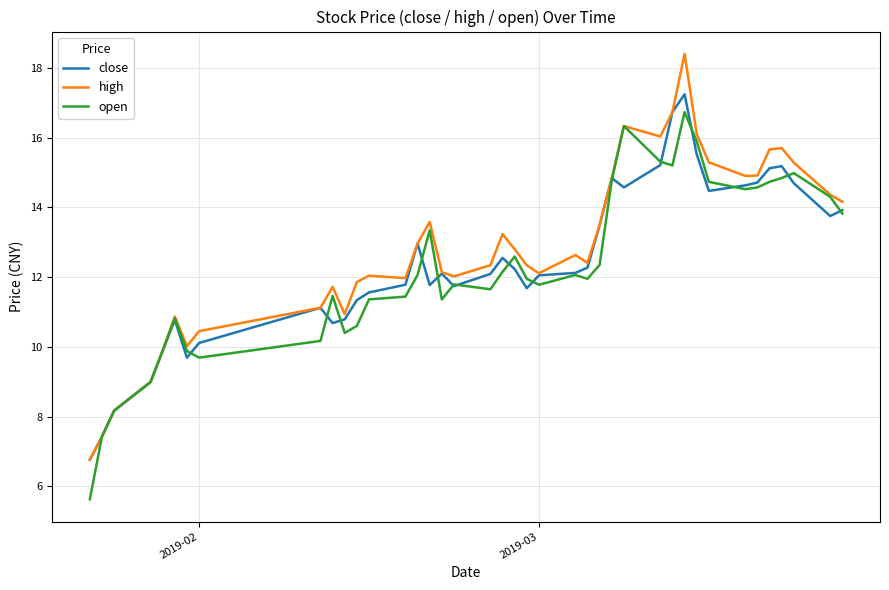

What is the maximum value for high?

18.4